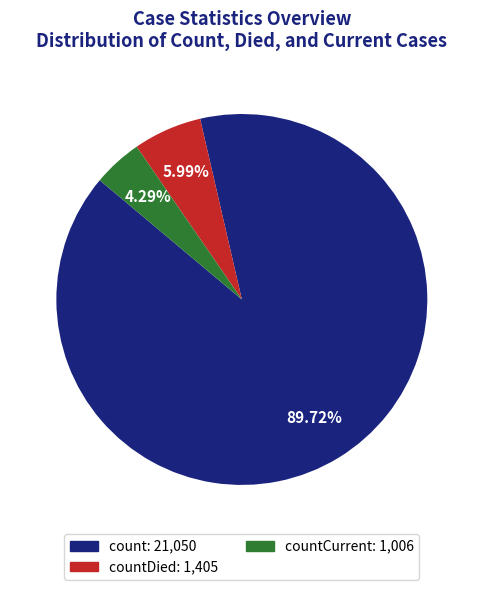

Does any single category account for the majority?

Yes